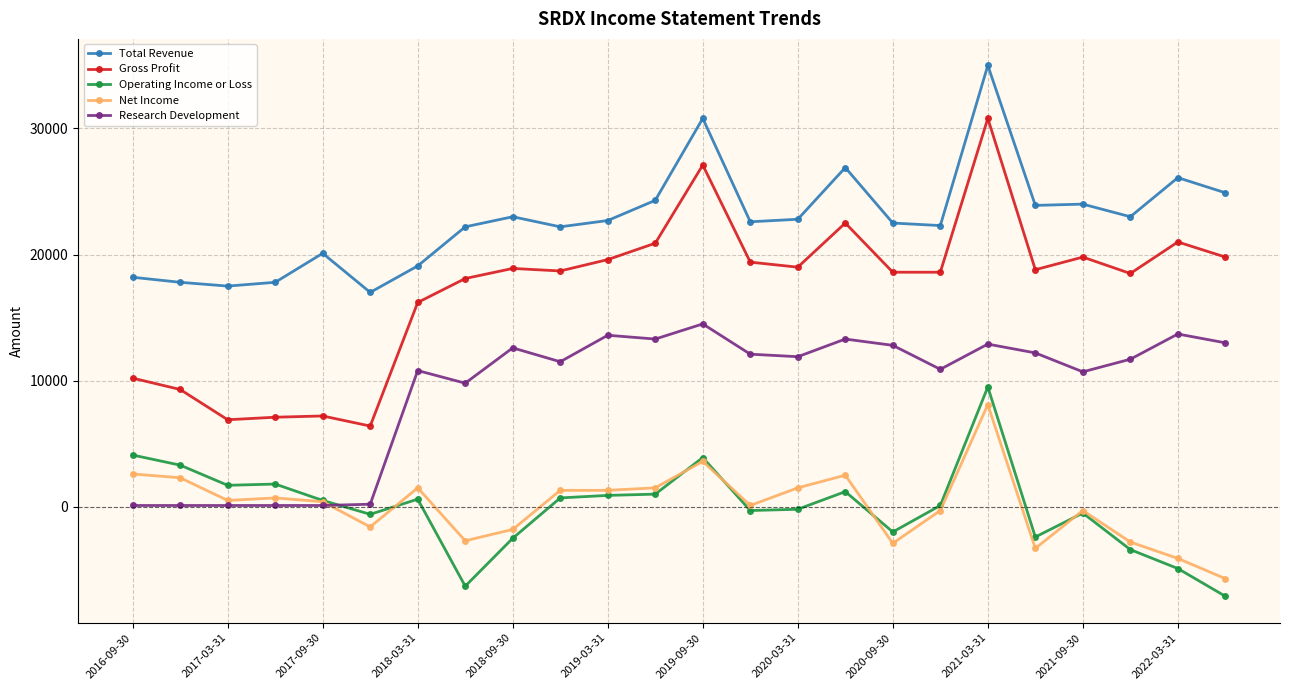

True or false: Operating Income or Loss and Total Revenue cross at least once.

False